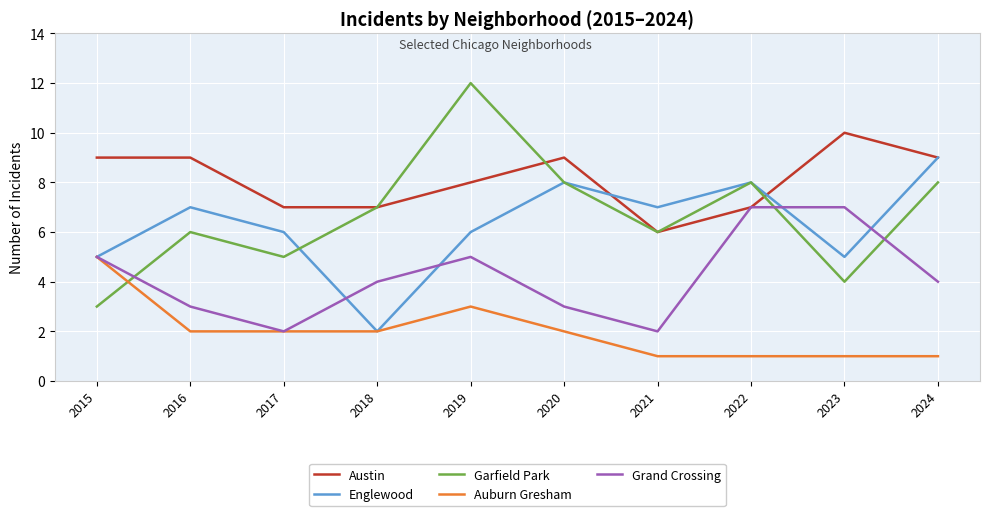

Which series has the largest range (max minus min)?

Garfield Park